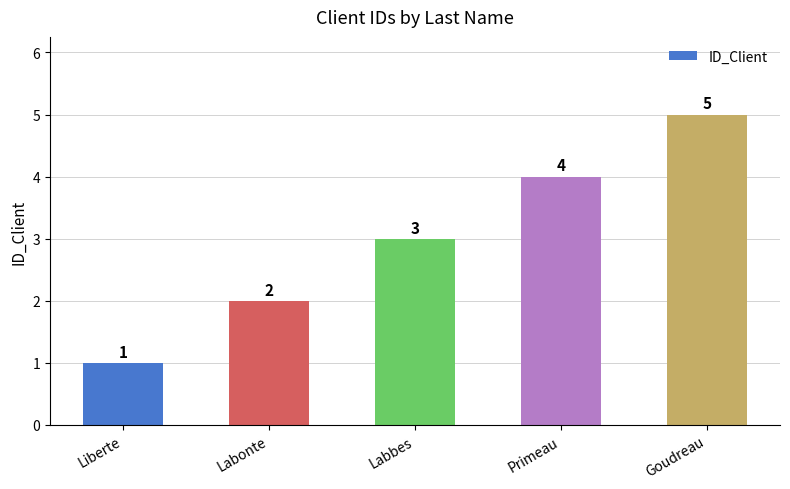

How many bars are there in total?

5